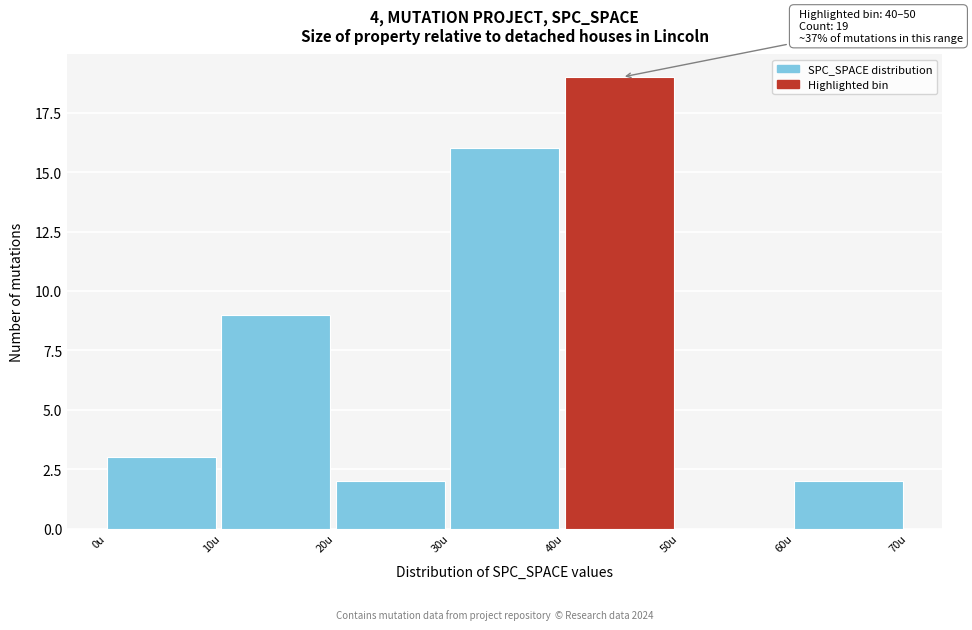

Over which range of the x-axis is the bar tallest?

40 to 50